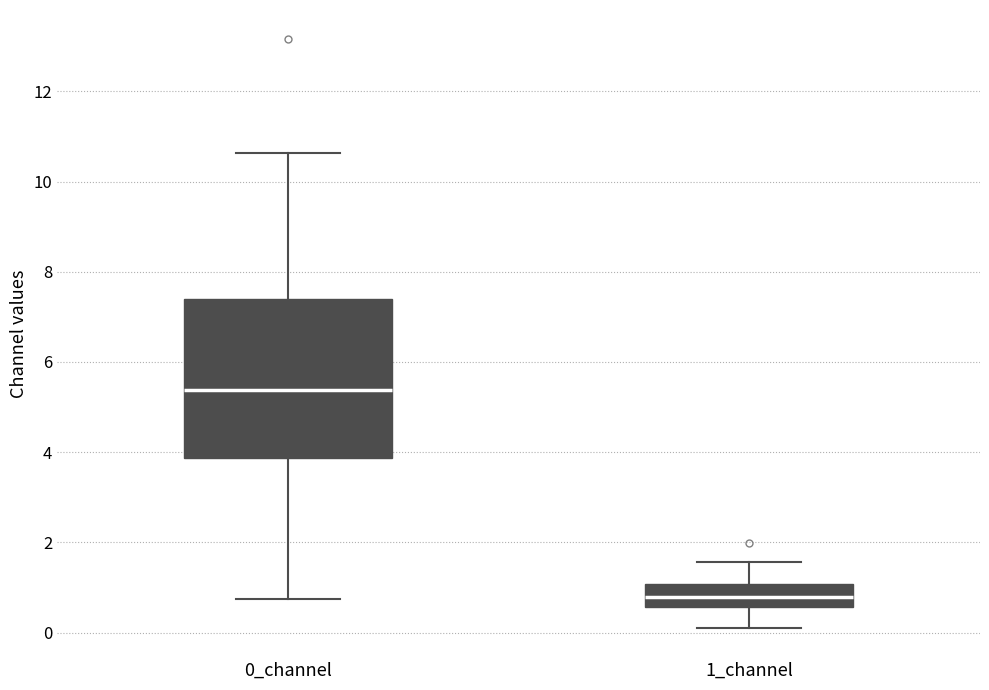

Reading left to right, transcribe this box plot: for each box, give where its median line is, the range the box spans, and where its two whiskers end, as read against the y-axis. The values are not printed on the chart, so give them approximately, as read against the axis.

0_channel: median 5.4, box 3.8 to 7.4, whiskers 0.8 to 10.6
1_channel: median 0.8, box 0.6 to 1.0, whiskers 0.2 to 1.6